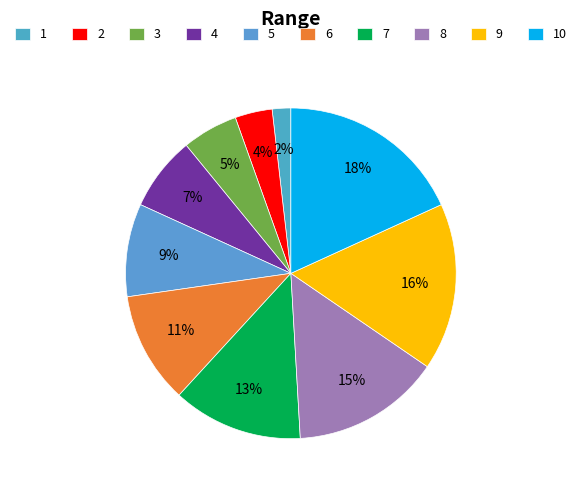

Which category has the biggest portion of the pie?

10